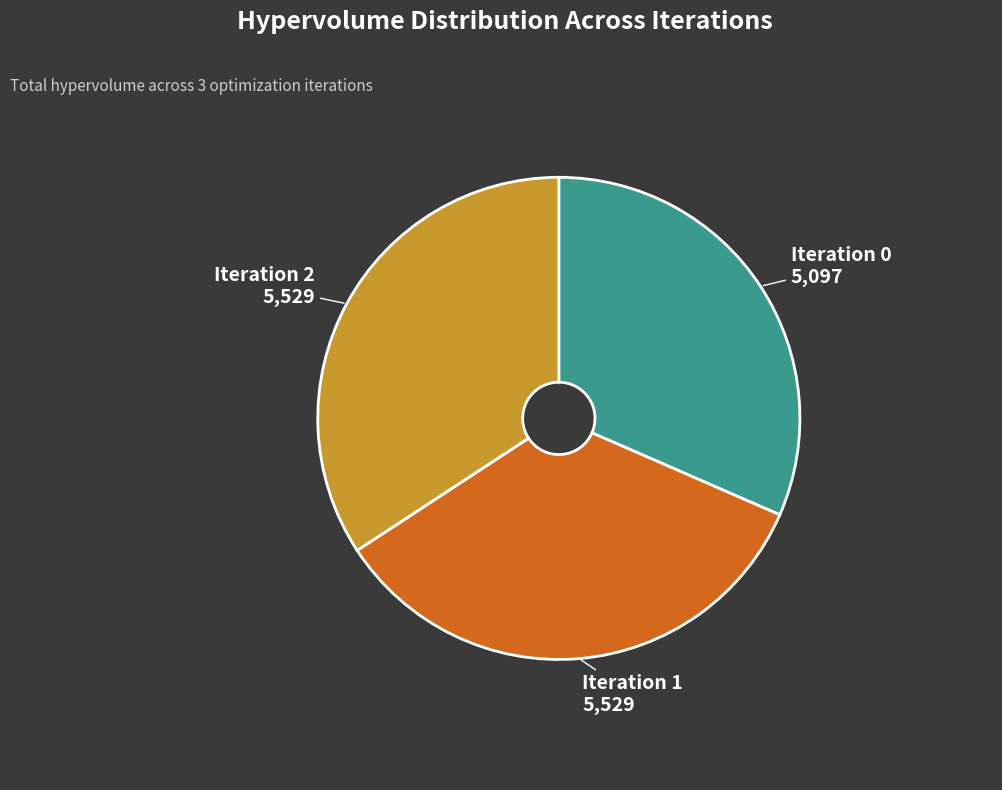

Is it true that Iteration 0 is 25% of the pie?

False